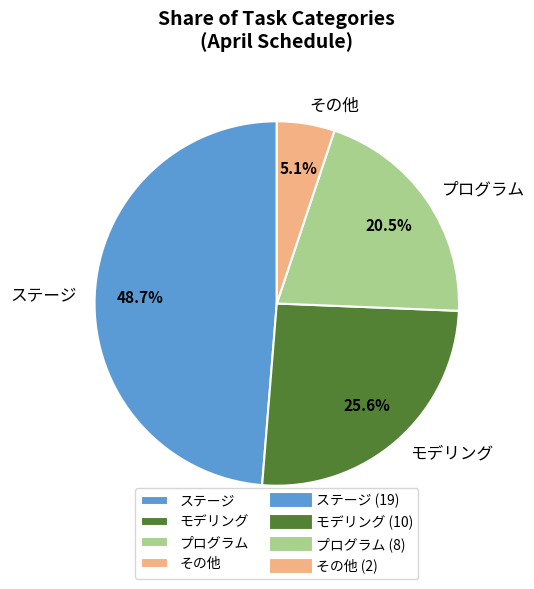

What is the total percentage of ステージ and モデリング?

74.4%